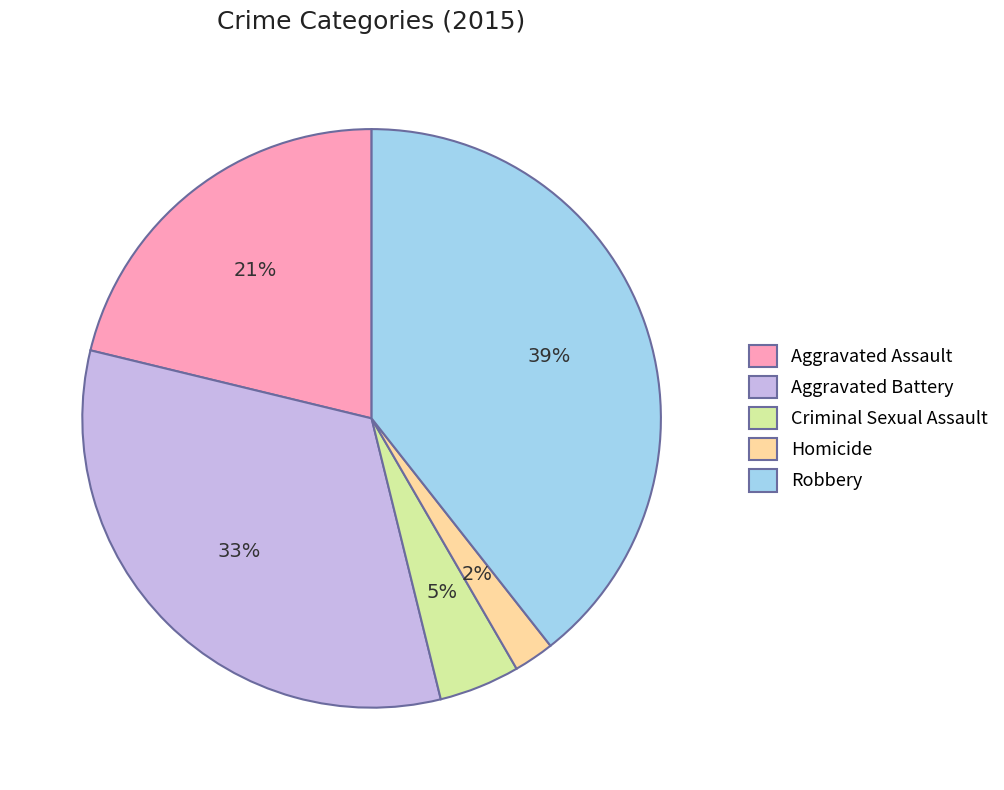

Combined, do Criminal Sexual Assault and Aggravated Assault account for over 50%?

No